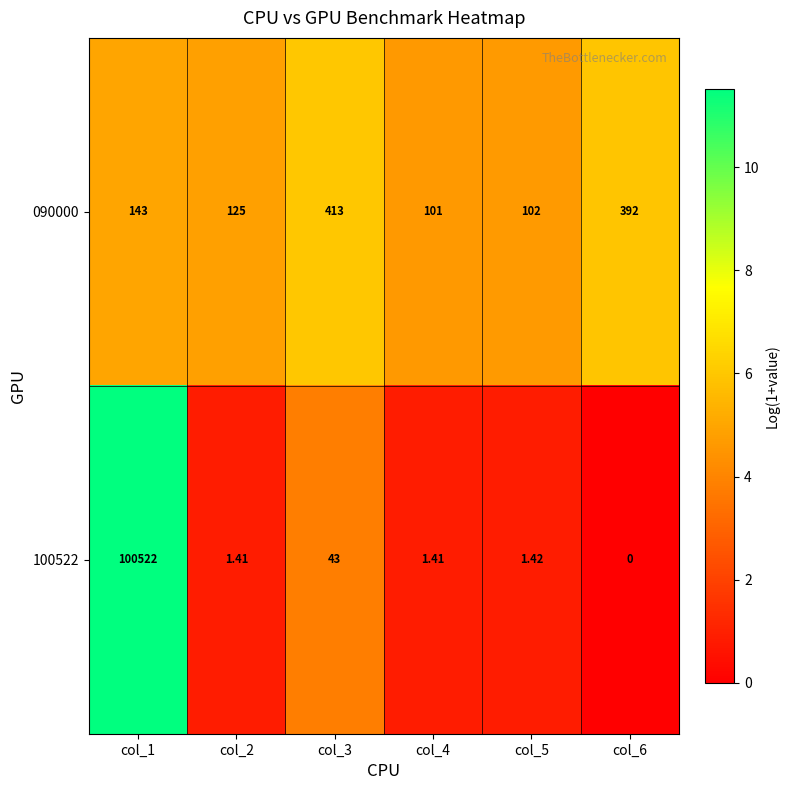

Is the value of 090000 at col_1 greater than the value of 100522 at col_4?

Yes